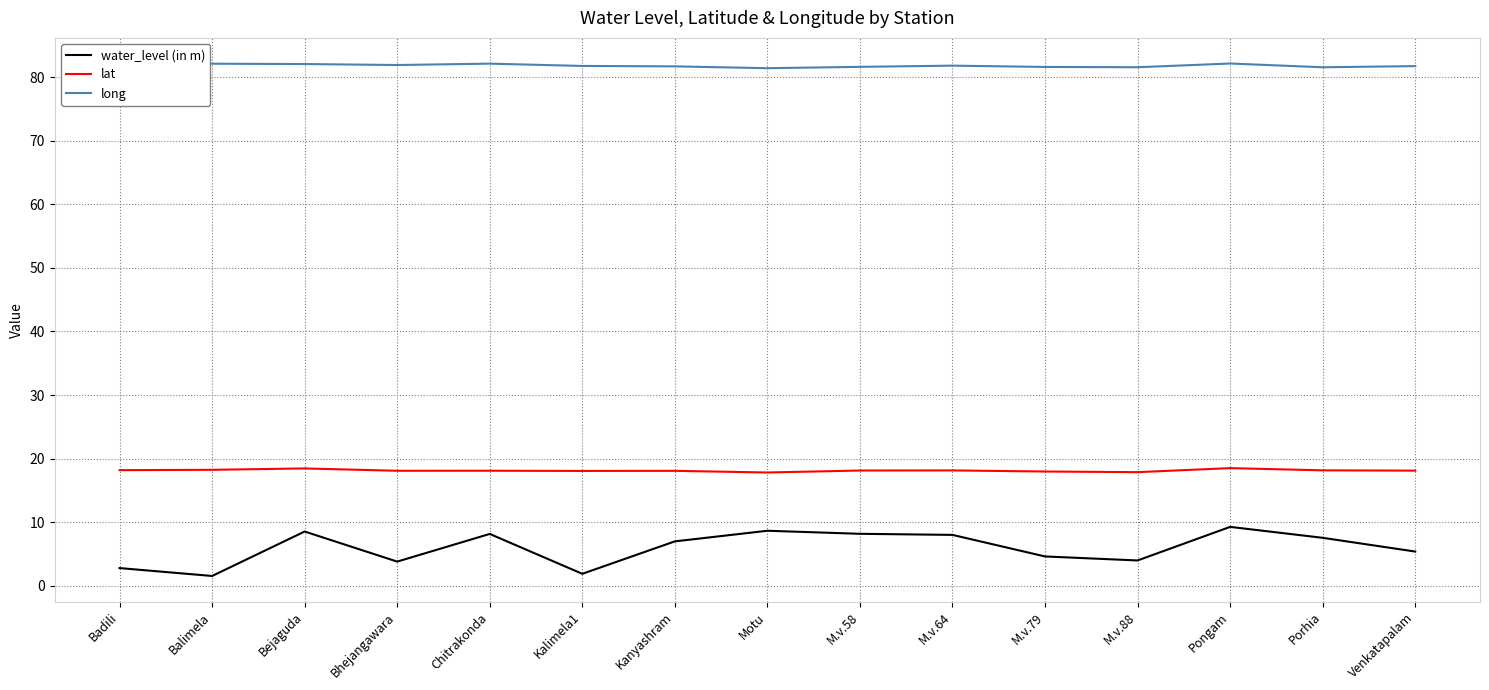

What is the total value across all series at Chitrakonda?

108.4